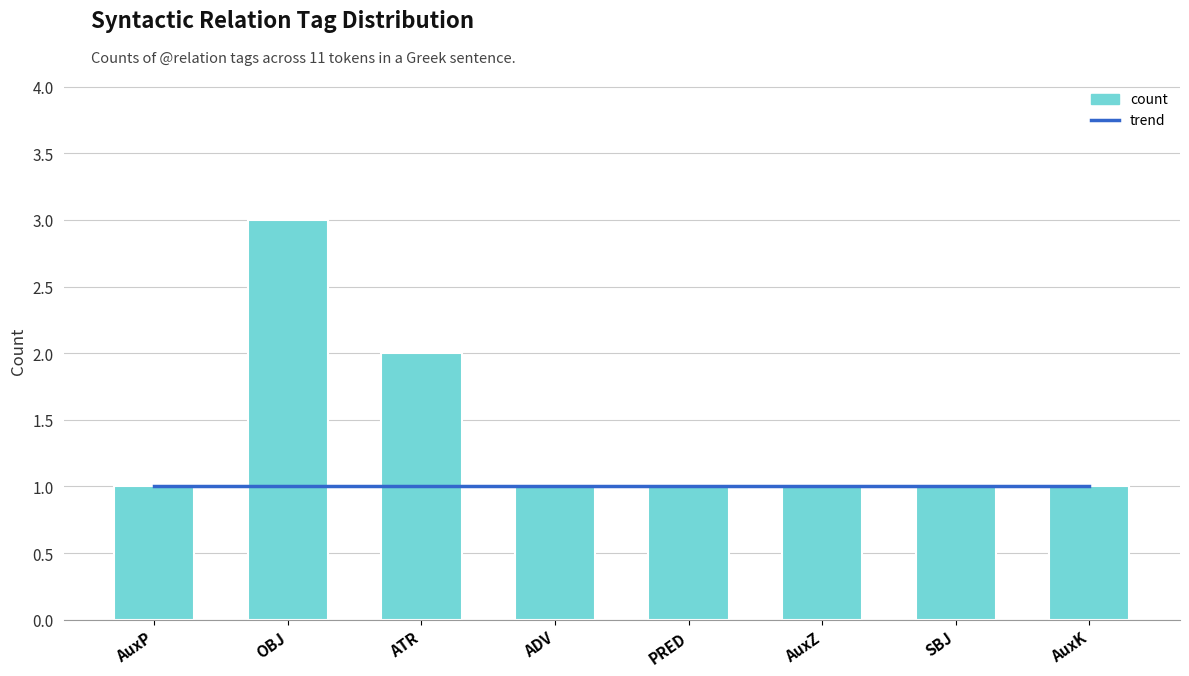

Which series has the widest spread of values?

count